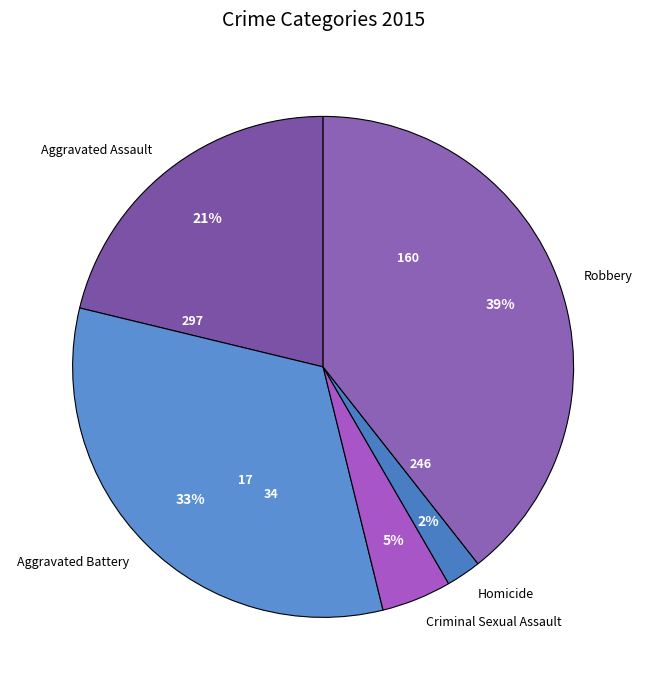

The Homicide slice represents 2% of the pie. True or false?

True